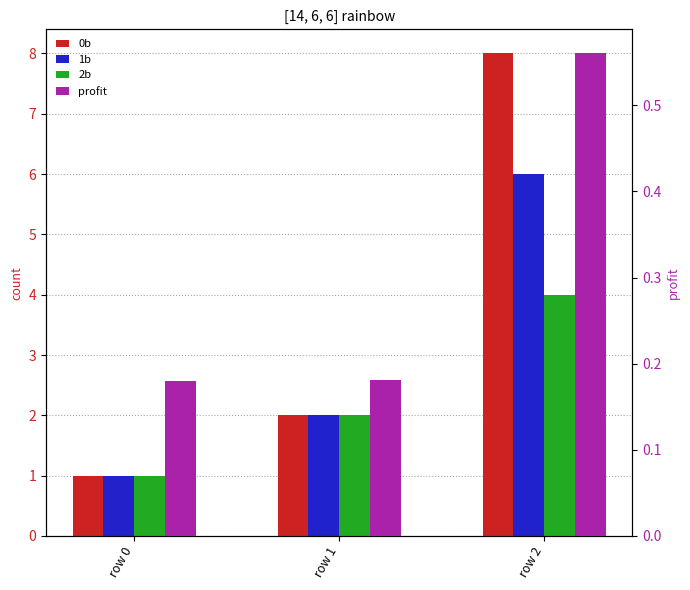

How many data points does each series have?

3